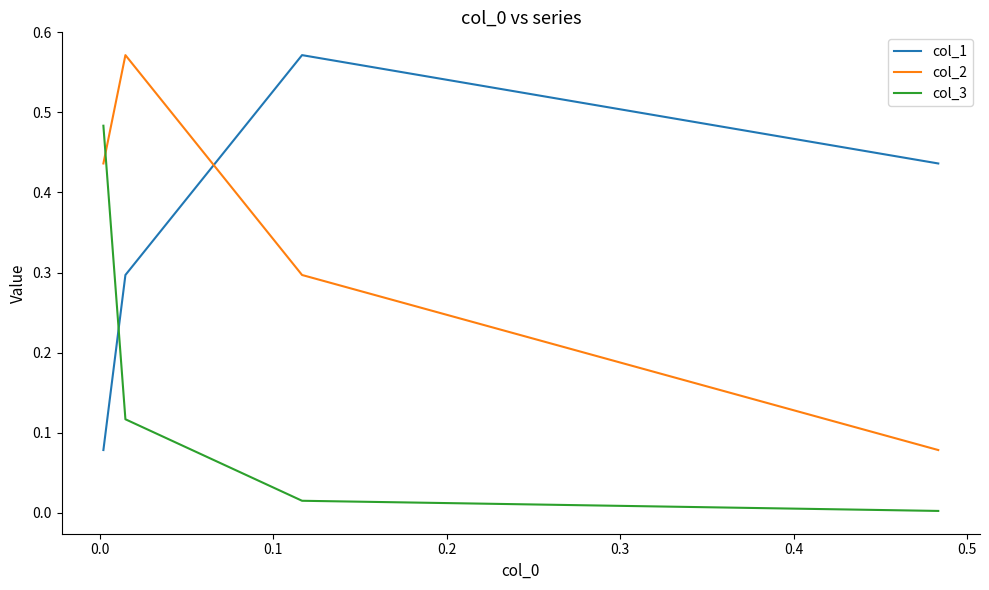

Rank the series by their maximum value, from lowest to highest.

col_3, col_1, col_2